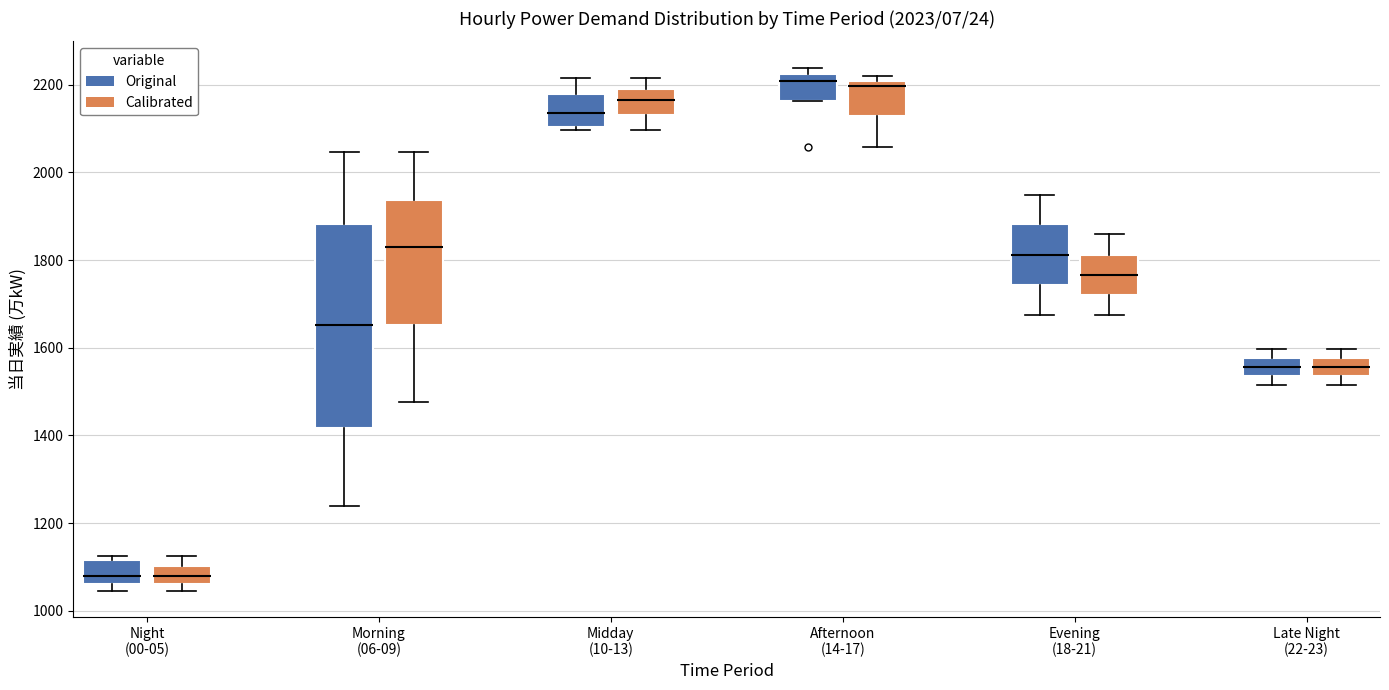

Which box is the tallest, from its lower edge to its upper edge?

Morning (06-09) (Original)